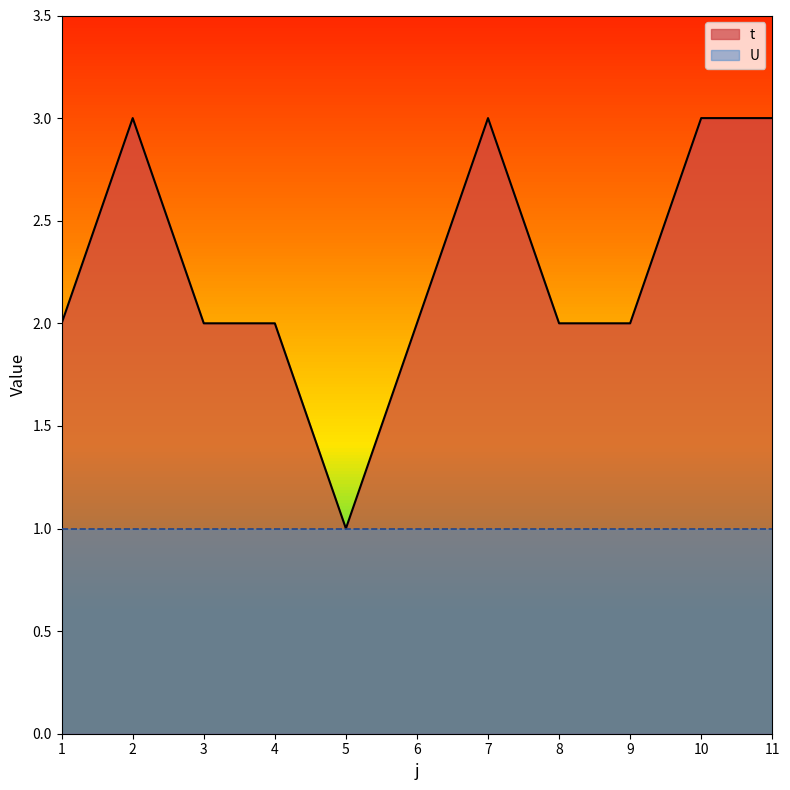

How many interior local valleys (lower than both neighbors) does the data have?

1